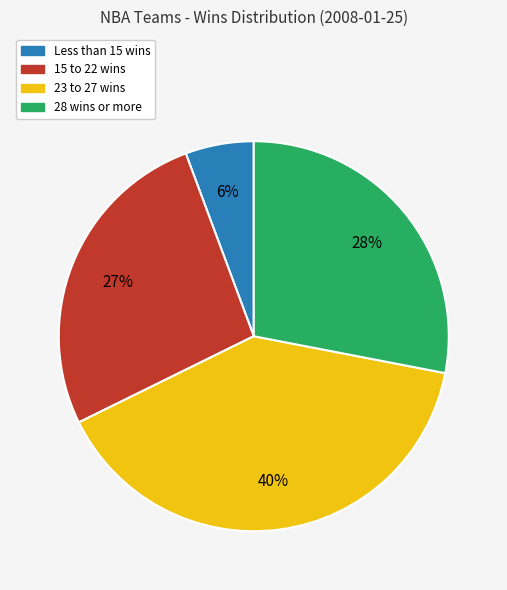

Do 28 wins or more and 15 to 22 wins together represent more than half of the pie?

Yes